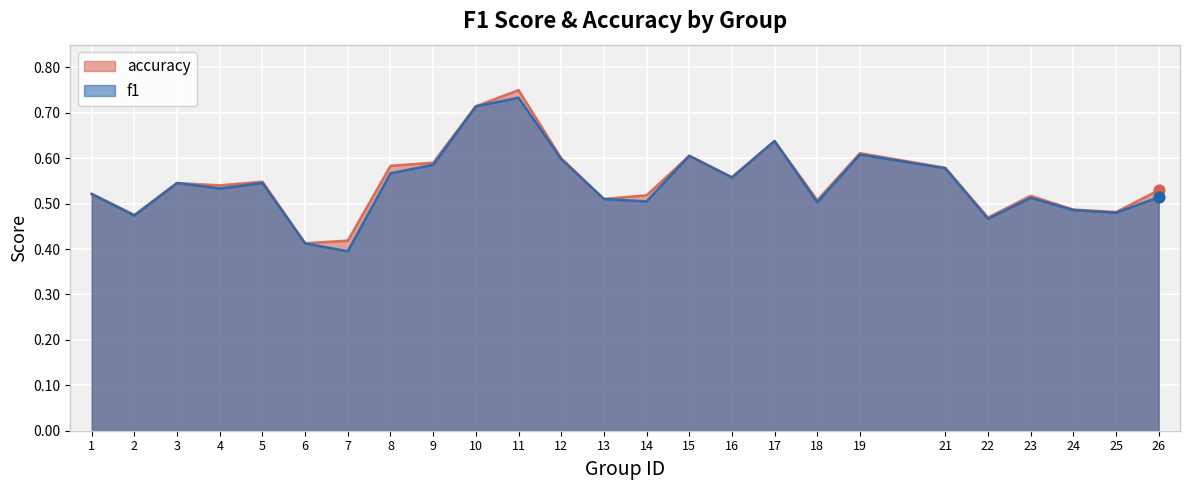

Which series has the largest total across all categories?

accuracy